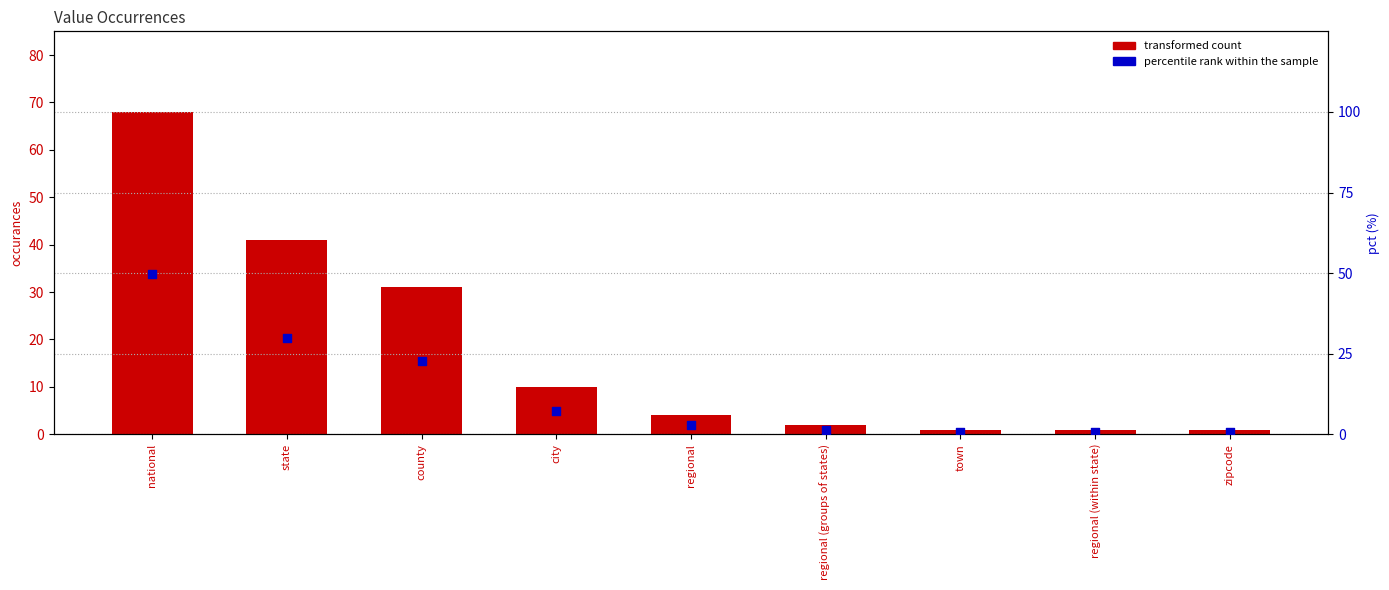

Is the value of percentile rank within the sample at county greater than the value of transformed count at zipcode?

Yes